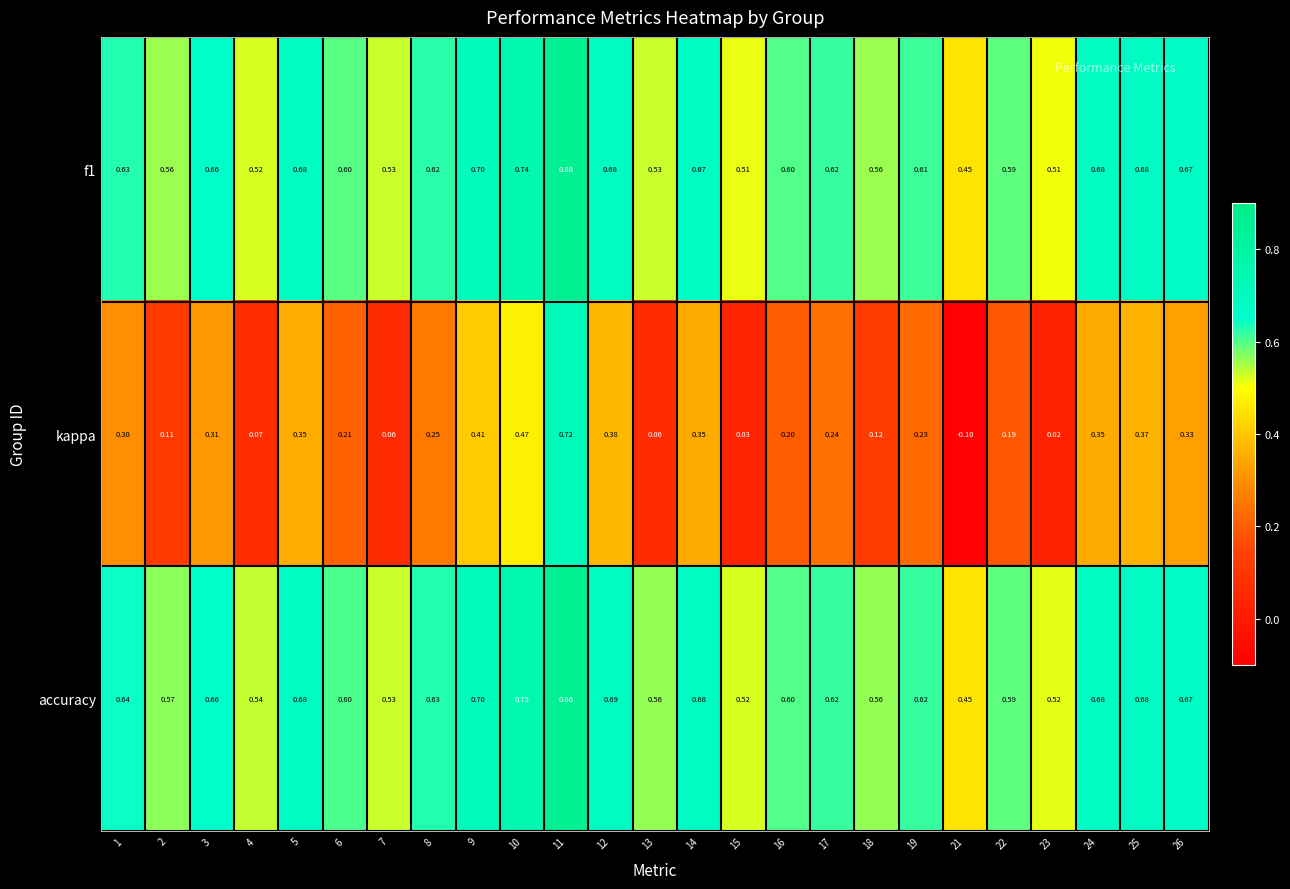

Is the value of f1 at 19 greater than the value of kappa at 14?

Yes